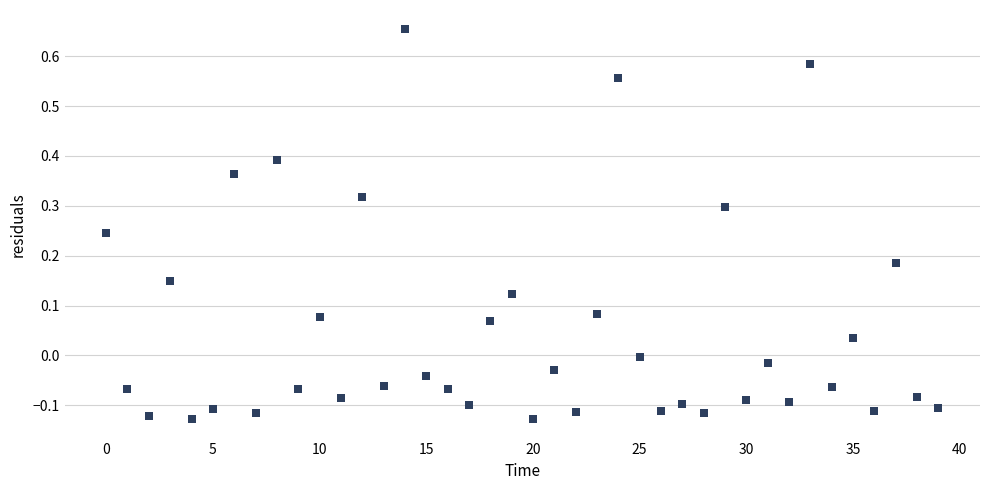

What is the range of Y values (max minus min)?

0.8